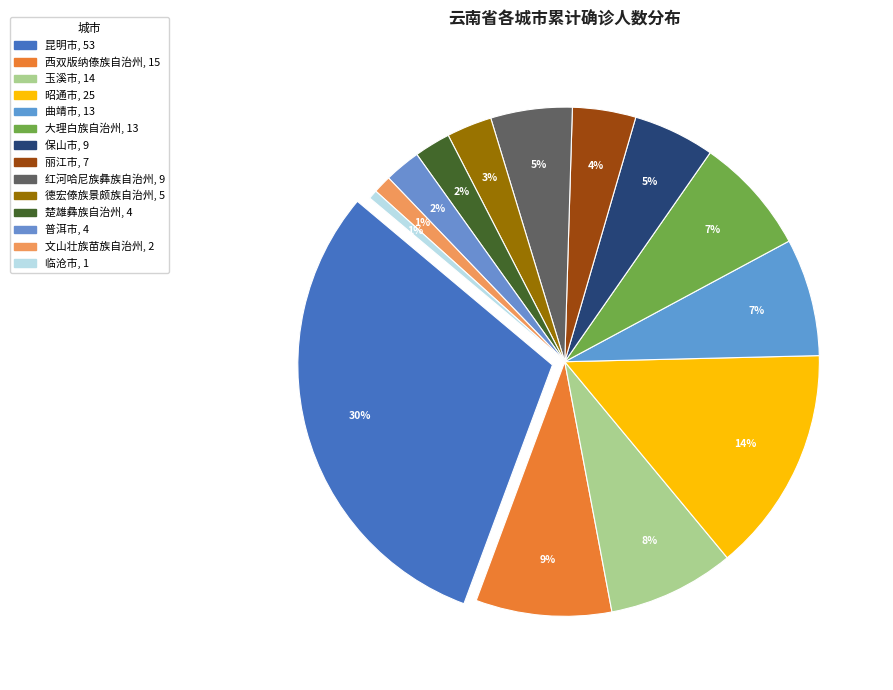

To the nearest percent, what portion does 昭通市 represent?

14%